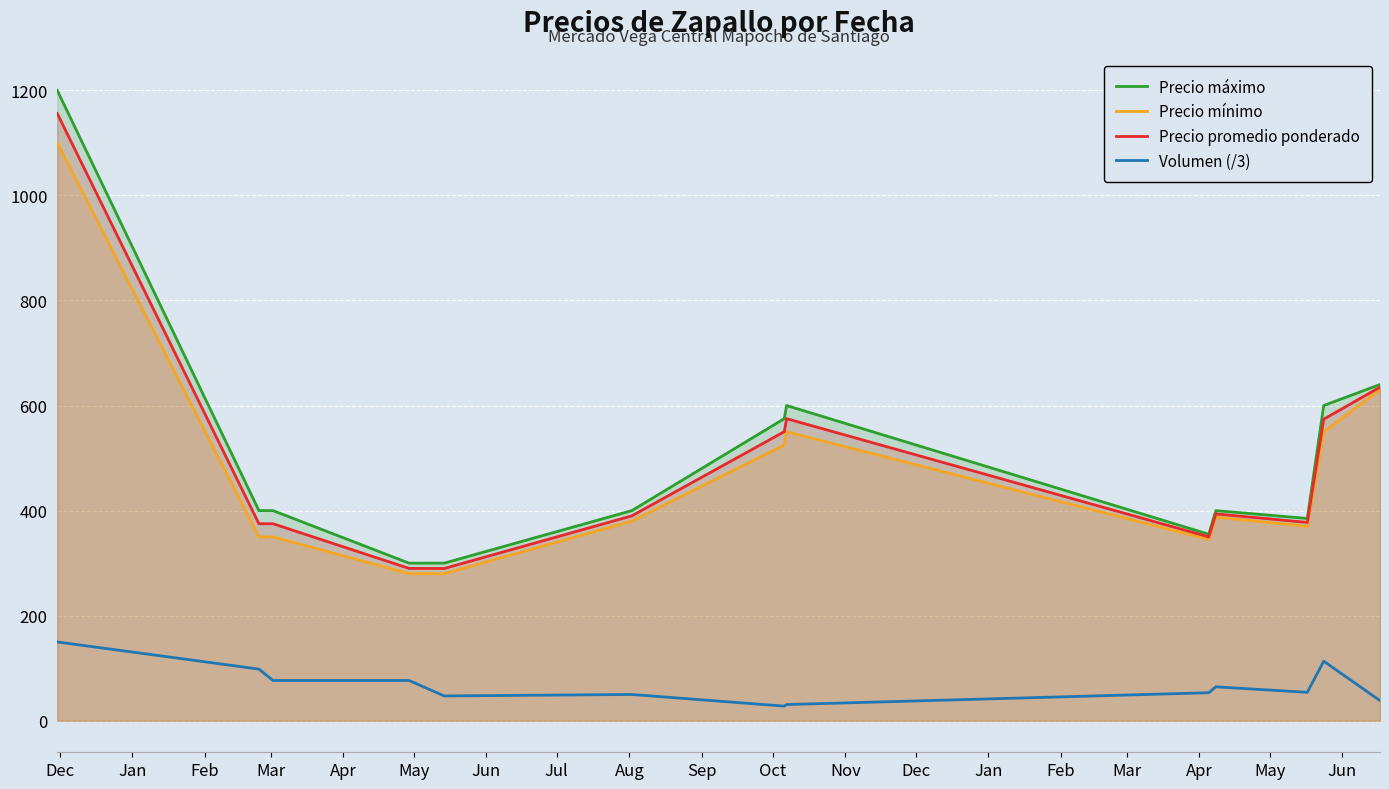

True or false: Precio máximo and Volumen (/3) cross at least once.

False